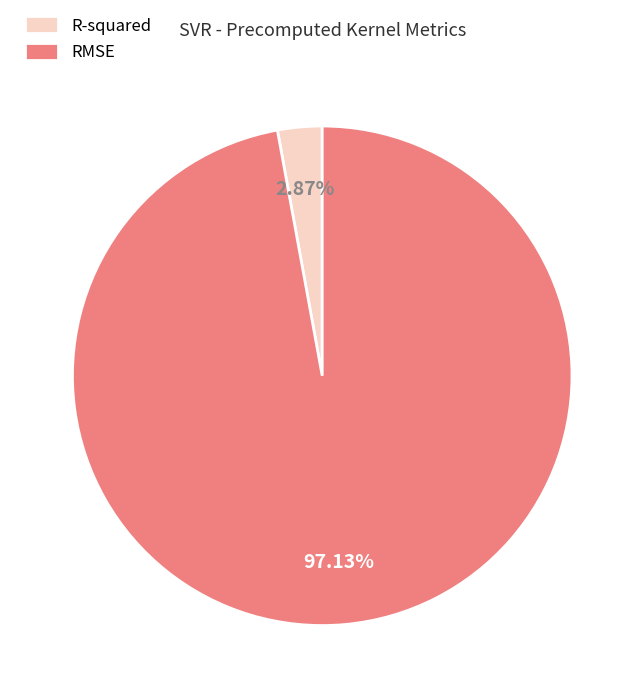

To the nearest percent, what is the average slice percentage?

50%